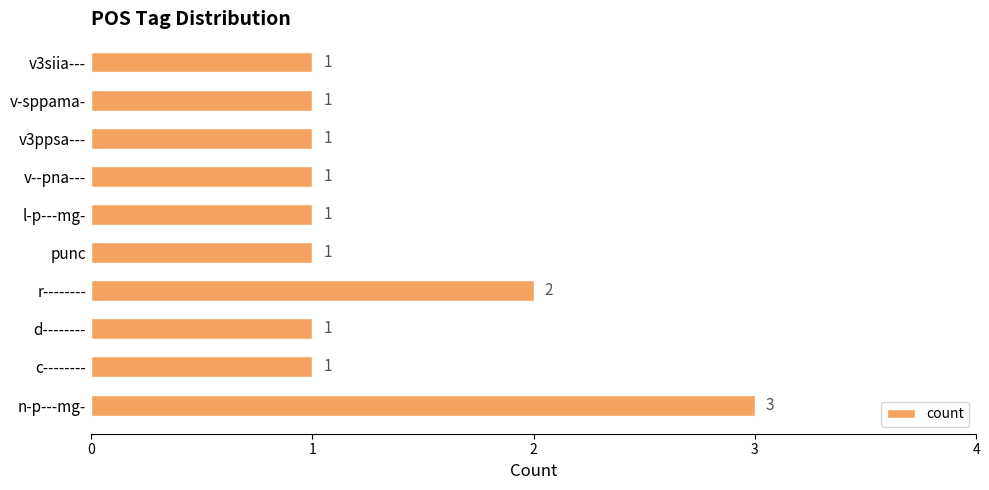

What is the greatest value displayed?

3